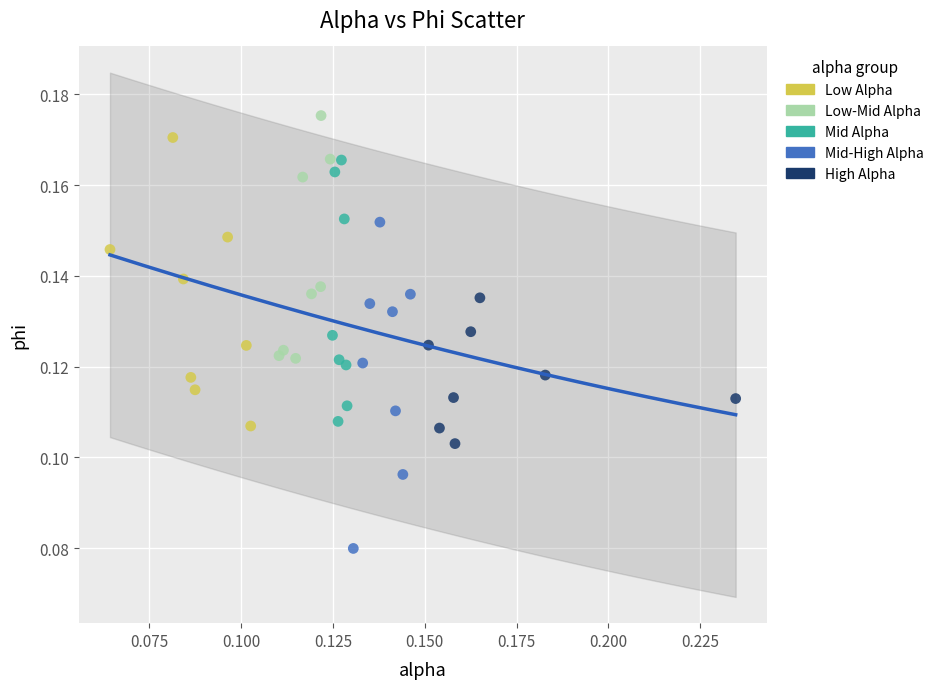

What are all the series names shown in the legend?

Low Alpha, Low-Mid Alpha, Mid Alpha, Mid-High Alpha, High Alpha